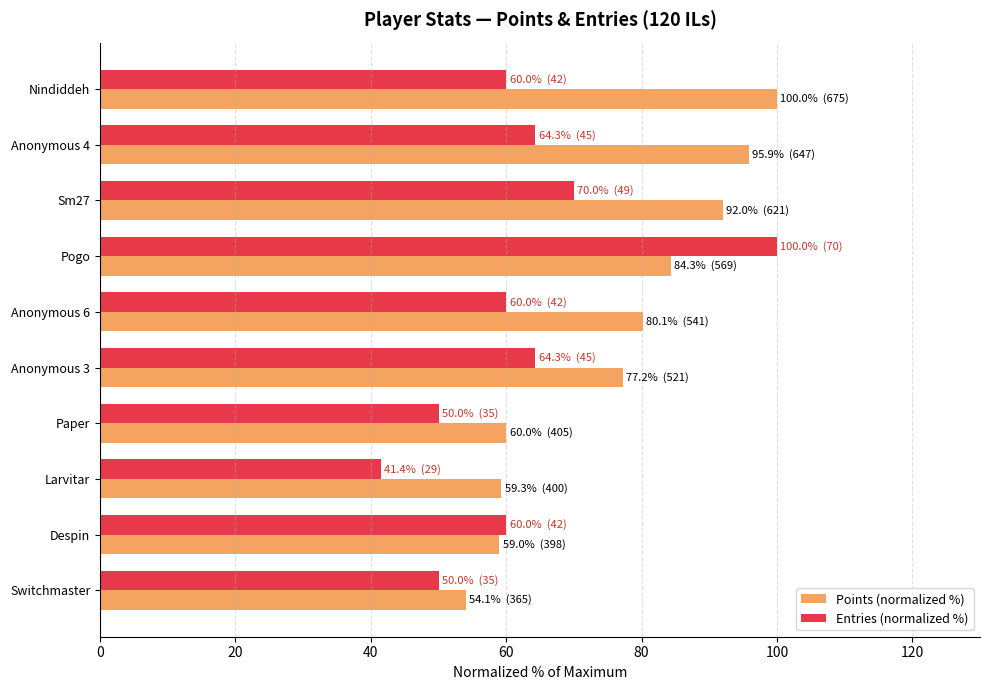

Is it true that Entries (normalized %) equals 50.0 at Paper?

True